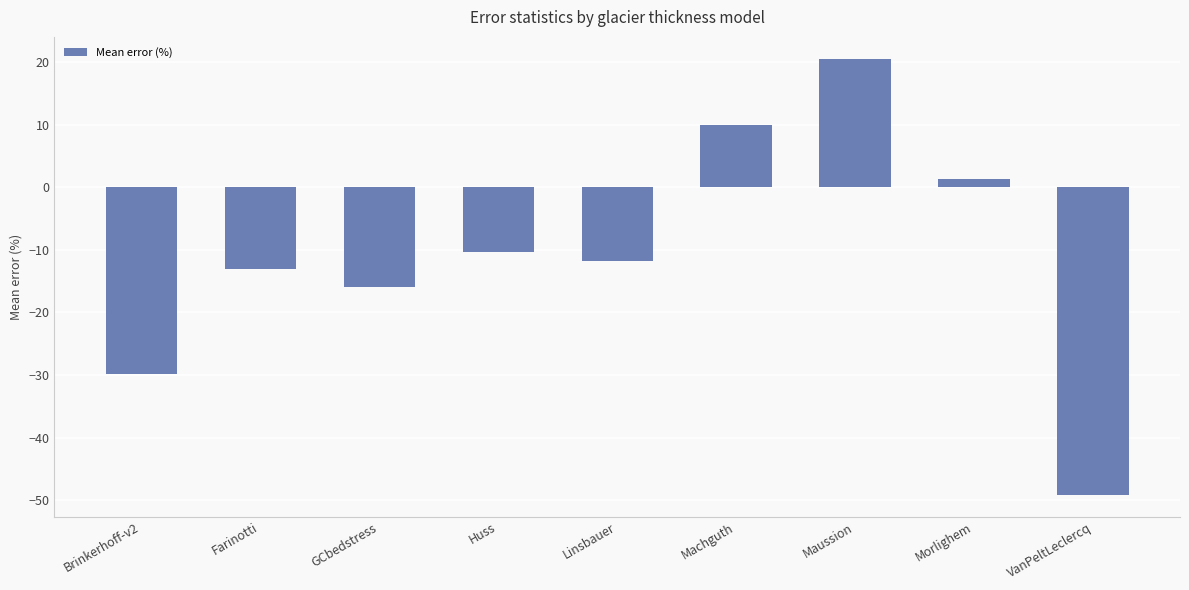

What value does the data have at VanPeltLeclercq?

-49.2